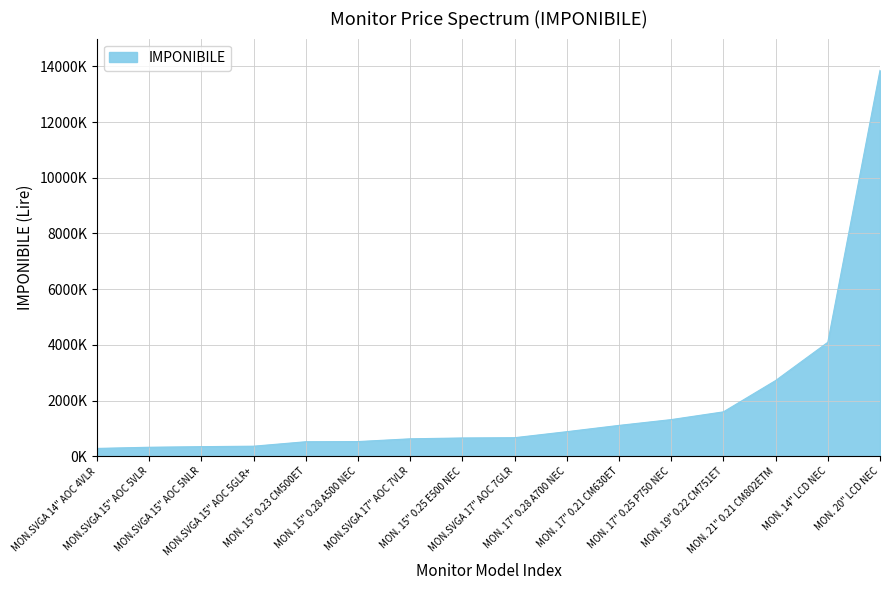

True or false: there are more than 0 points higher than both neighbors.

False